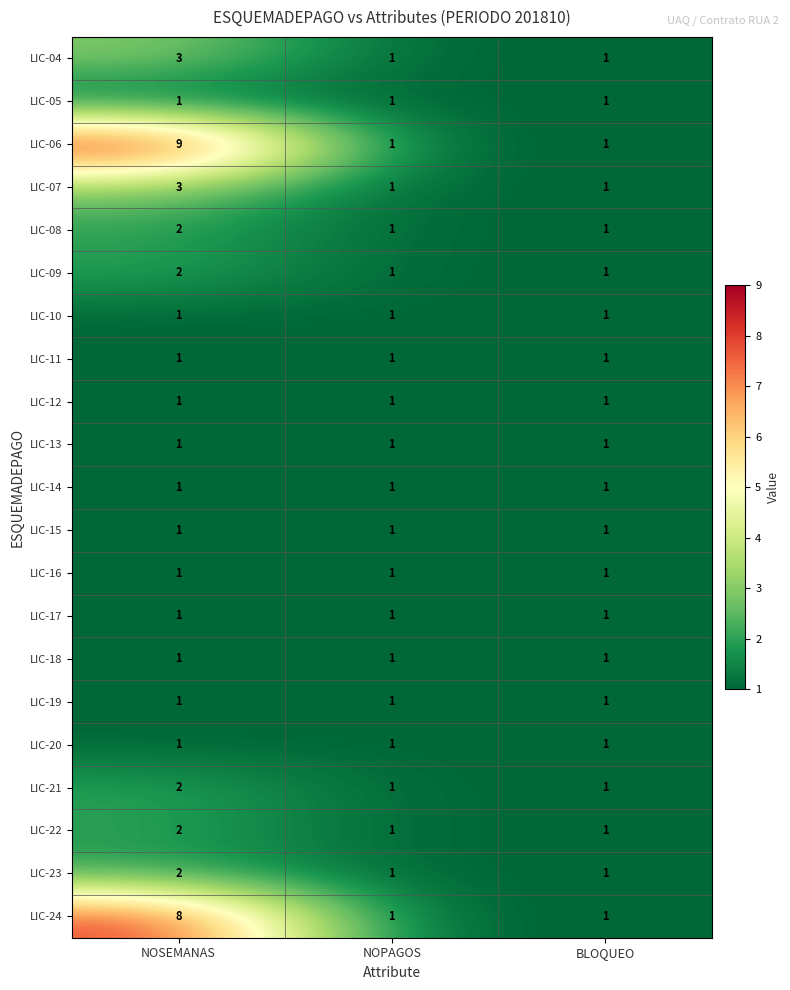

What is the average value of the LIC-06 series?

4